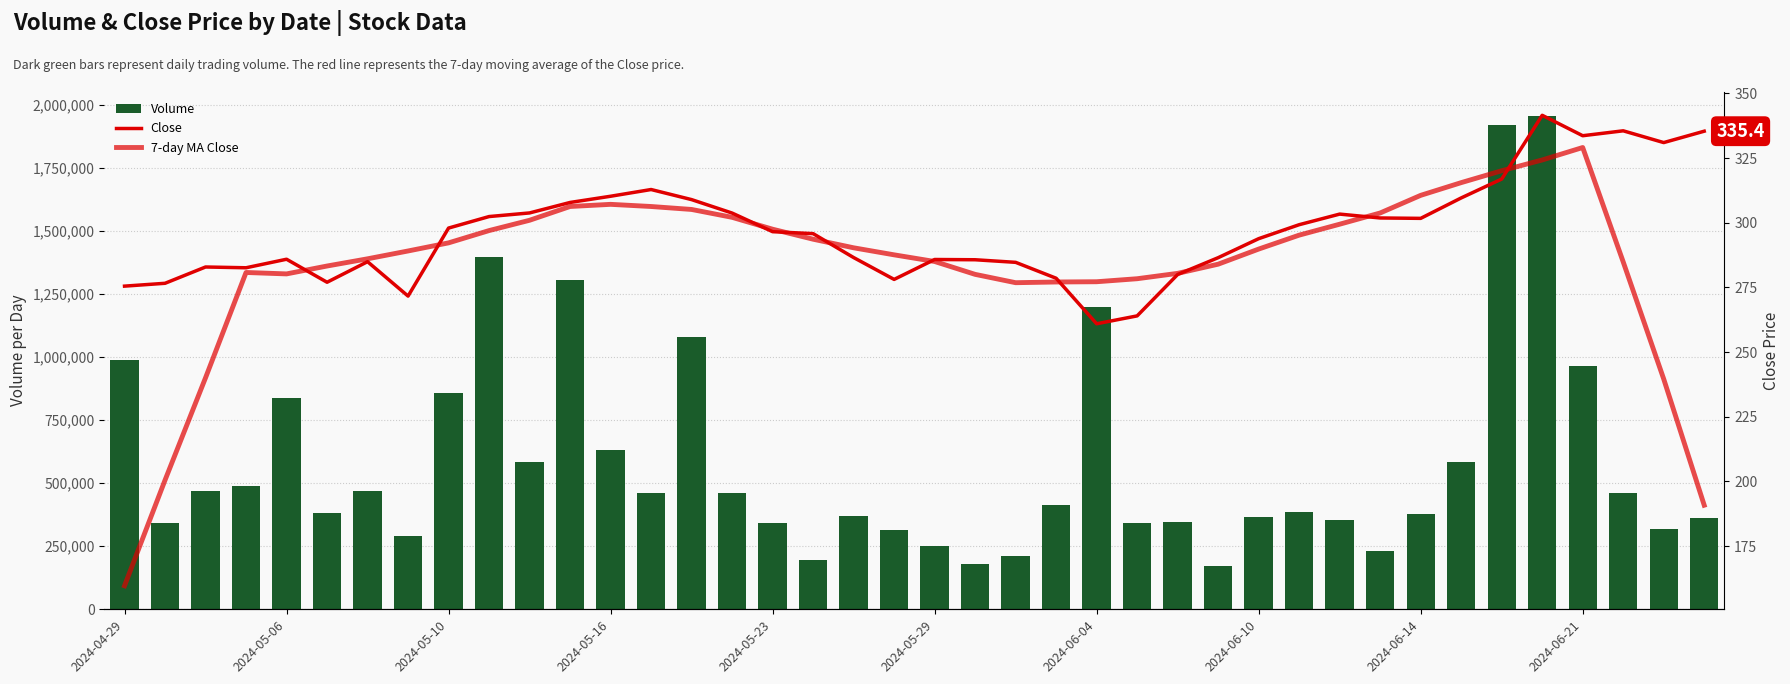

What is the spread (max minus min) of values at 30?

353111.6